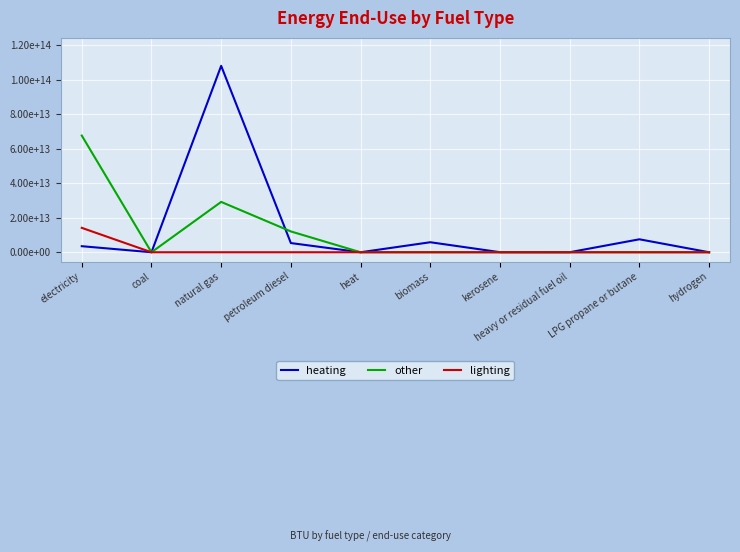

Does the chart display data point markers on the line(s)?

No